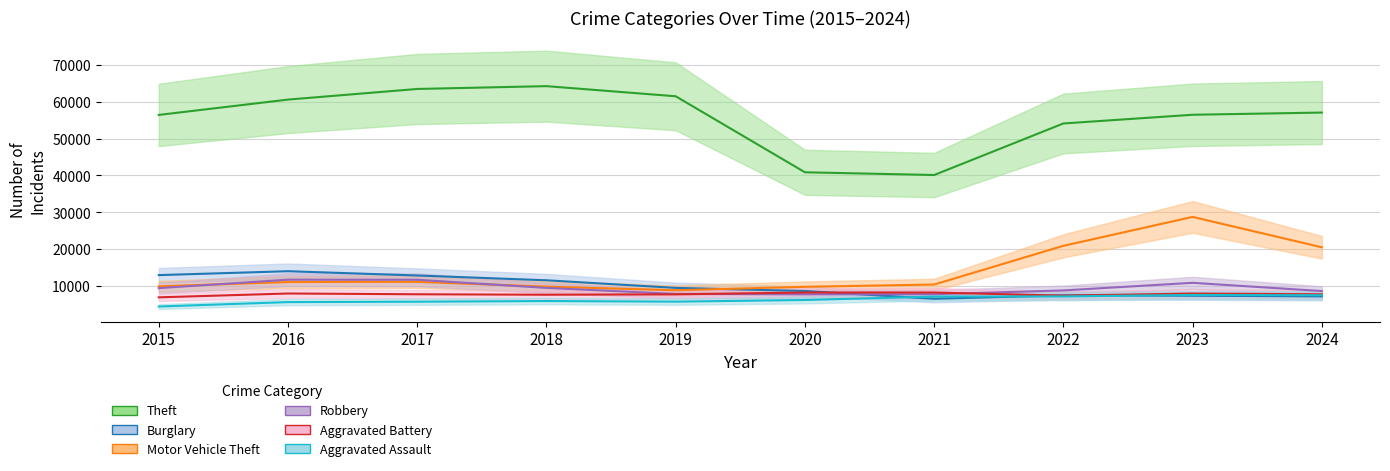

How many values in the Motor Vehicle Theft series exceed 11060?

4